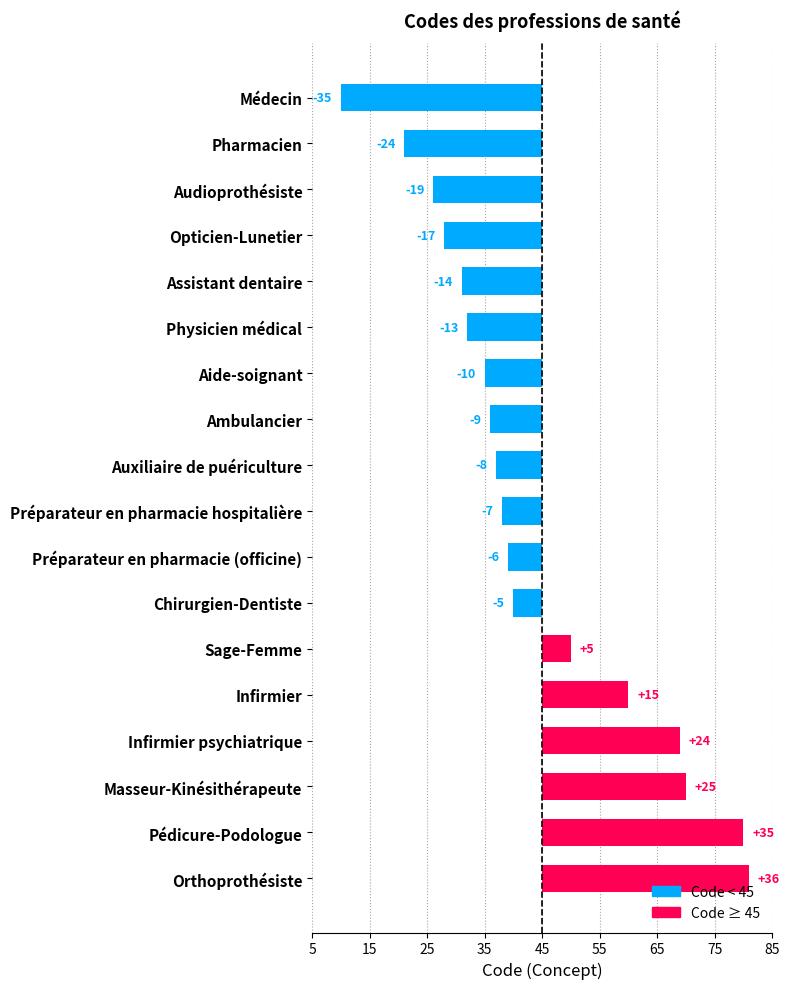

What is the maximum value shown in the chart?

36